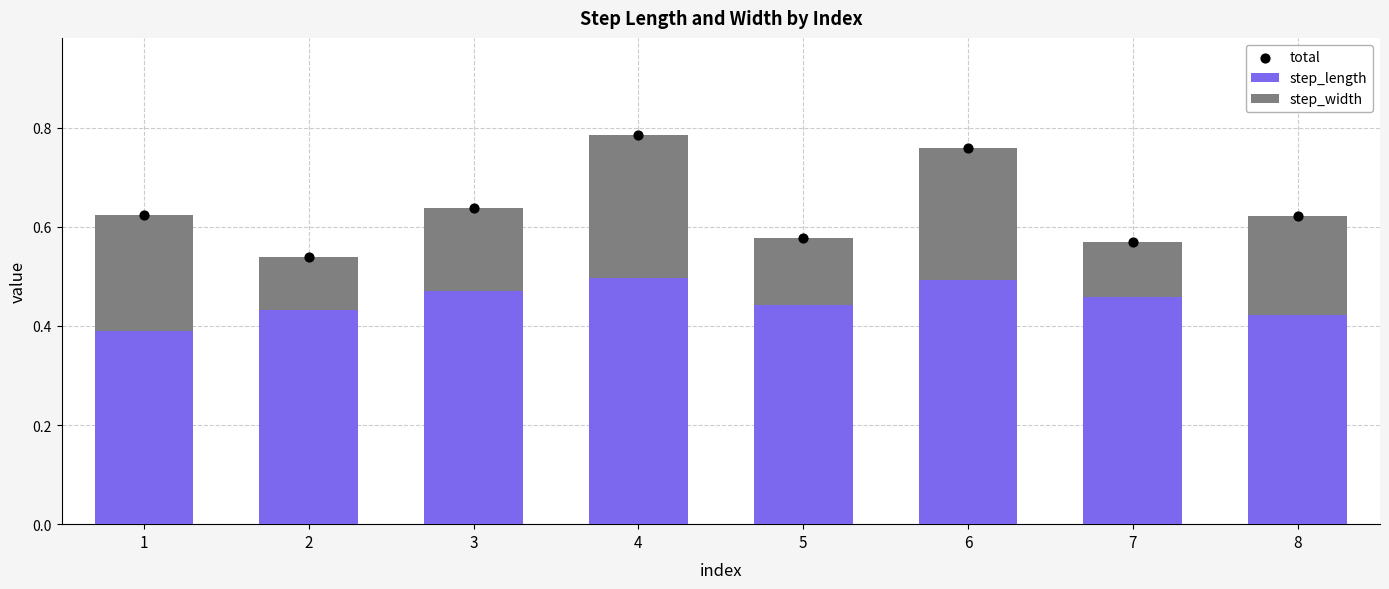

Which series has the largest Y range (max minus min)?

total